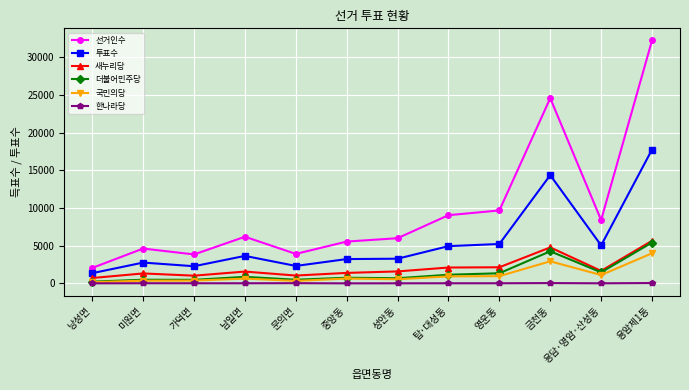

What is the sum of all 새누리당 values?

25025